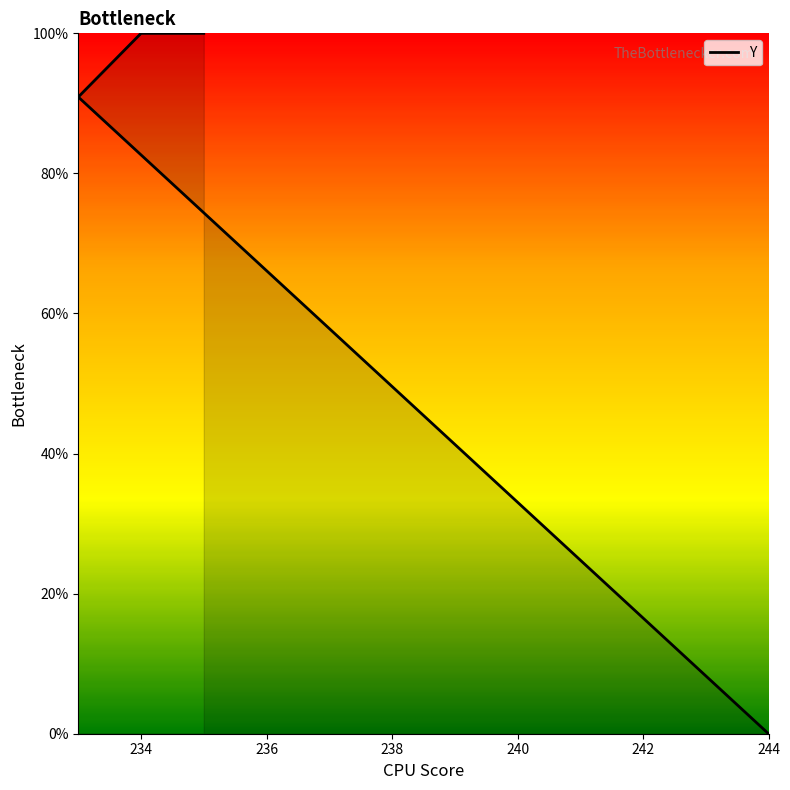

What is the approximate value at 233?

90.9